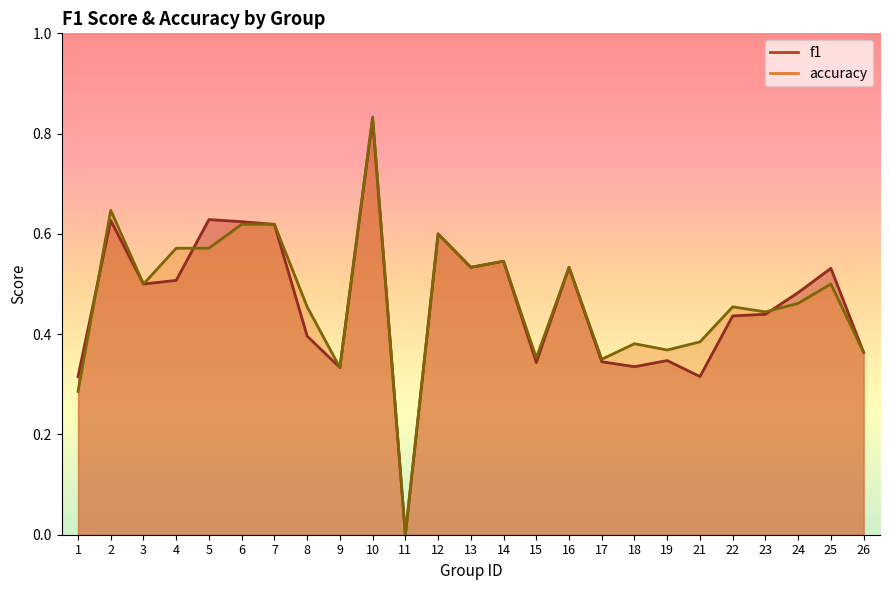

List the series in order of their peak value, highest first.

accuracy, f1